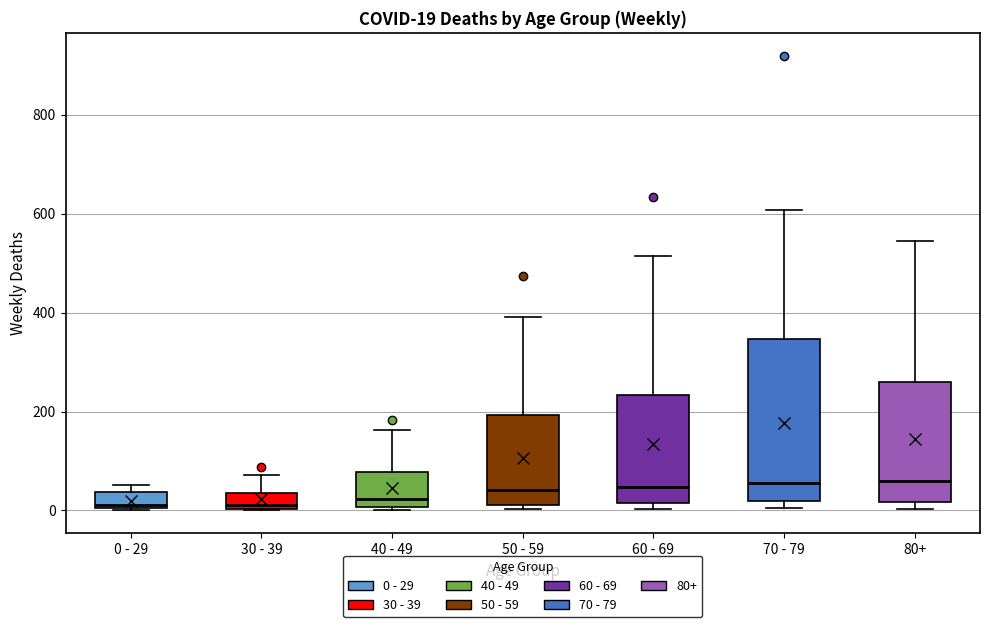

Which box is the tallest, from its lower edge to its upper edge?

70 - 79